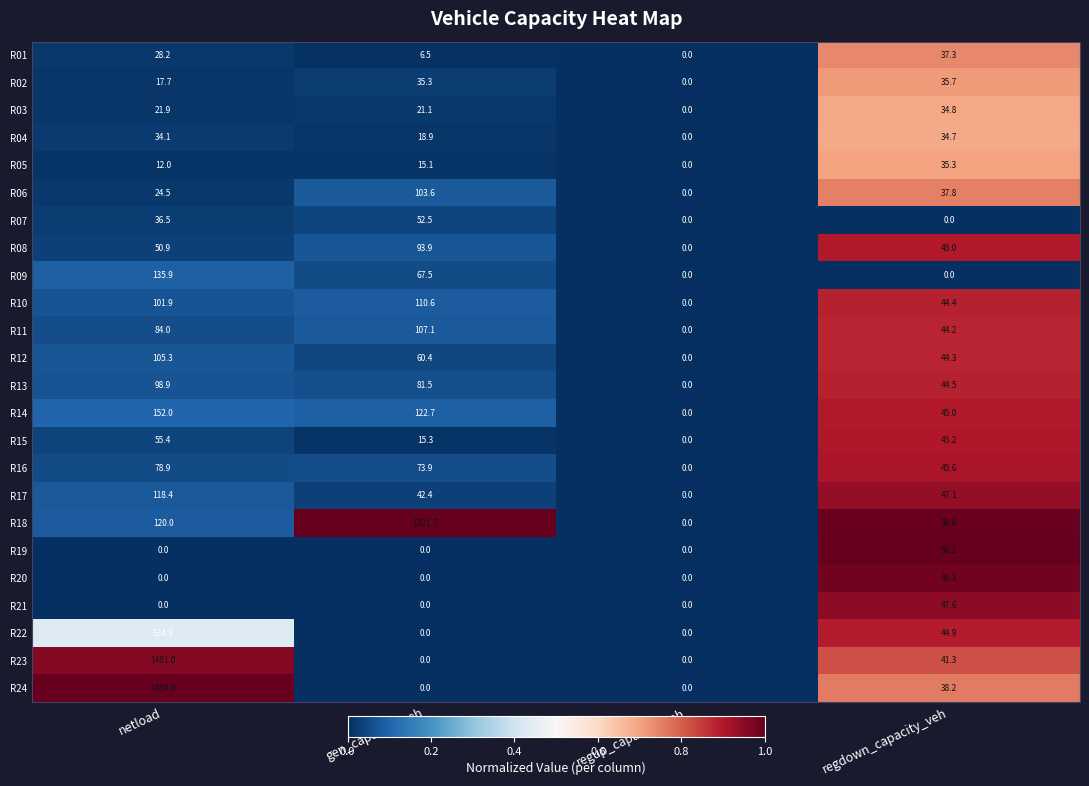

Is it true that R18 equals 120.0 at netload?

True